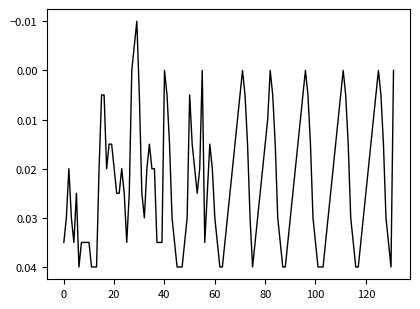

Does the chart display data point markers on the line(s)?

No